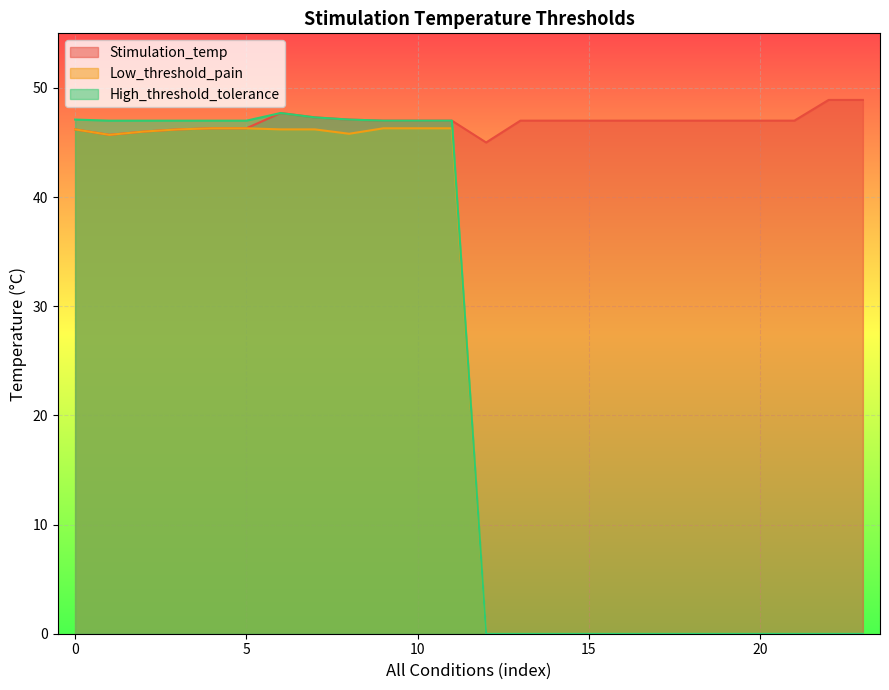

True or false: Low_threshold_pain has more than 1 interior local peaks.

False